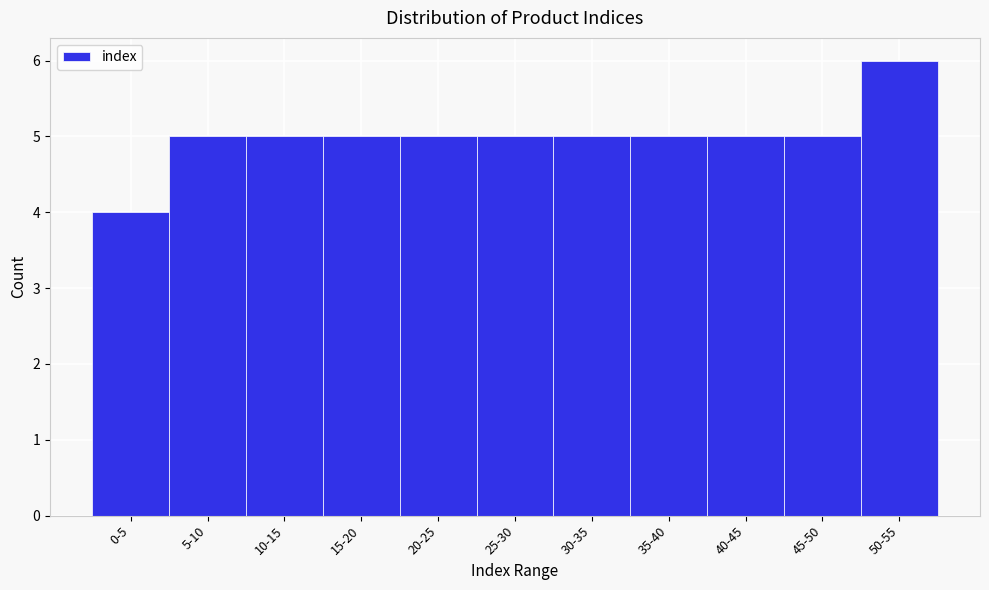

Reading left to right, list all the values displayed in this chart.

4	5	5	5	5	5	5	5	5	5	6